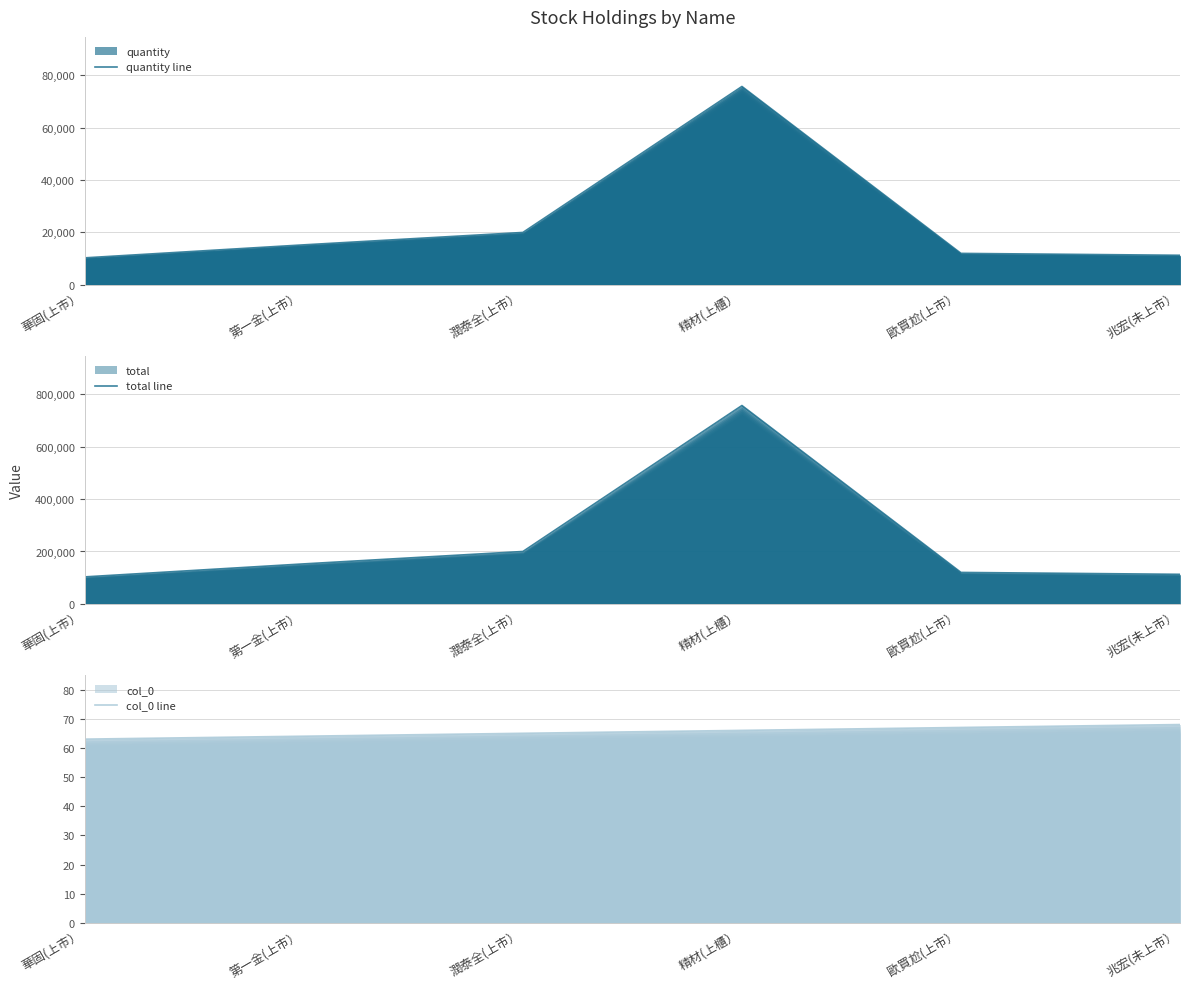

What is the value of the total line point at the 1st from the left?

102990